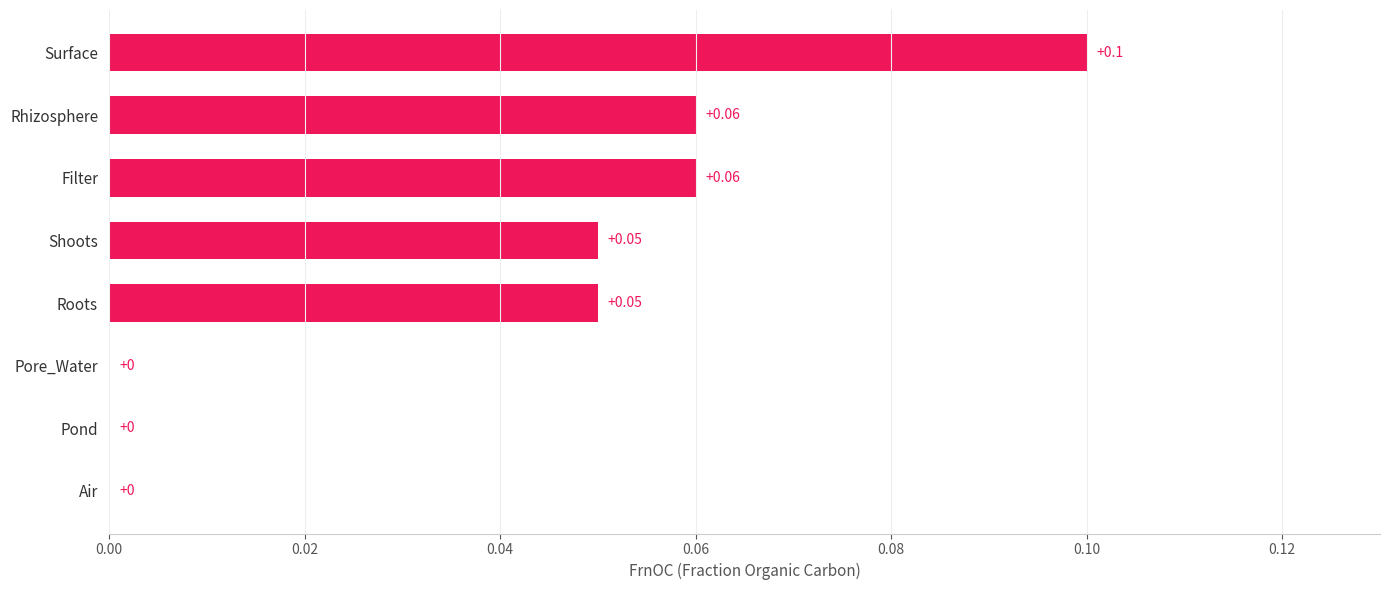

Between Pore_Water and Roots, which is larger?

Roots